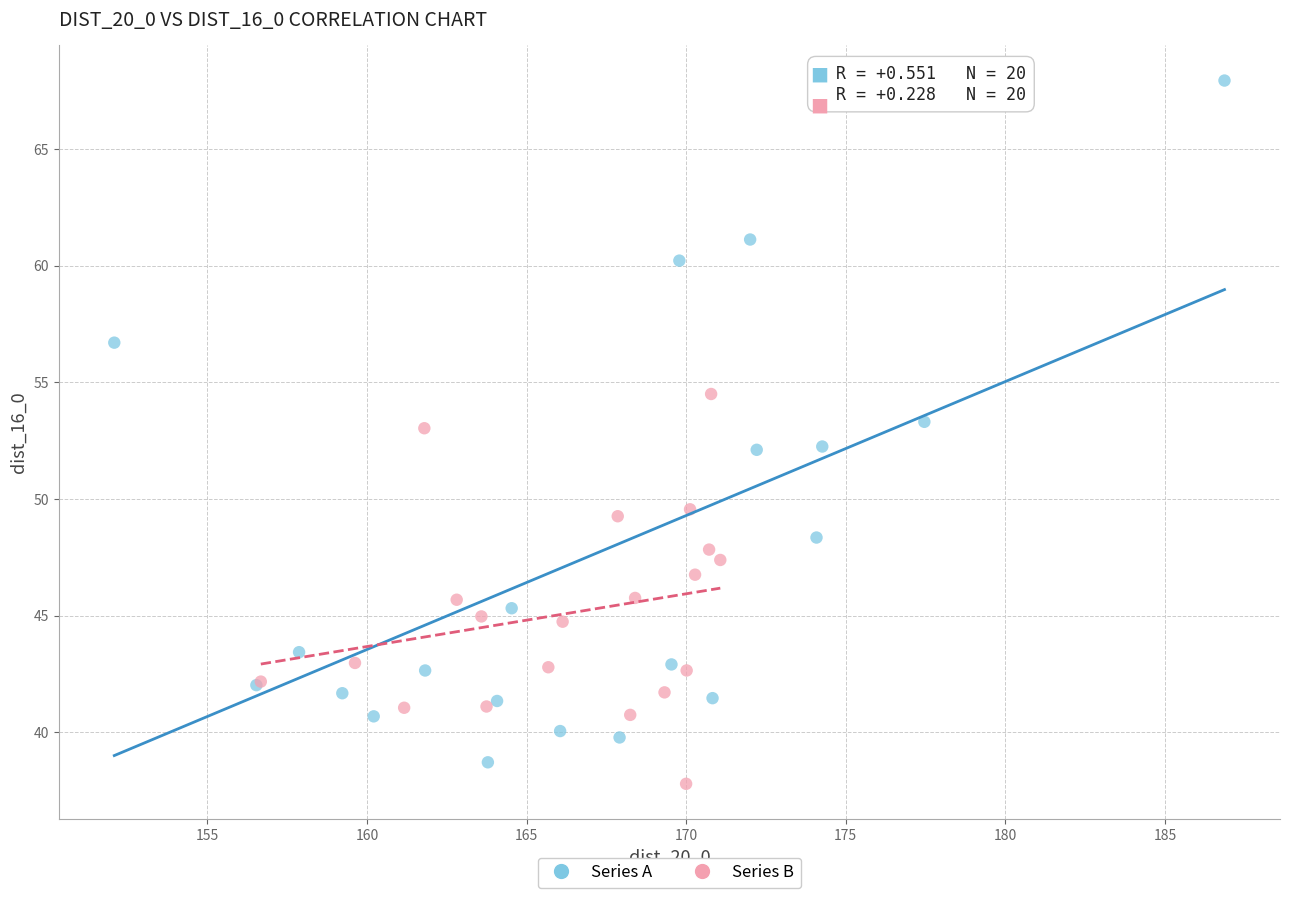

Which series contains the highest Y value?

Series A